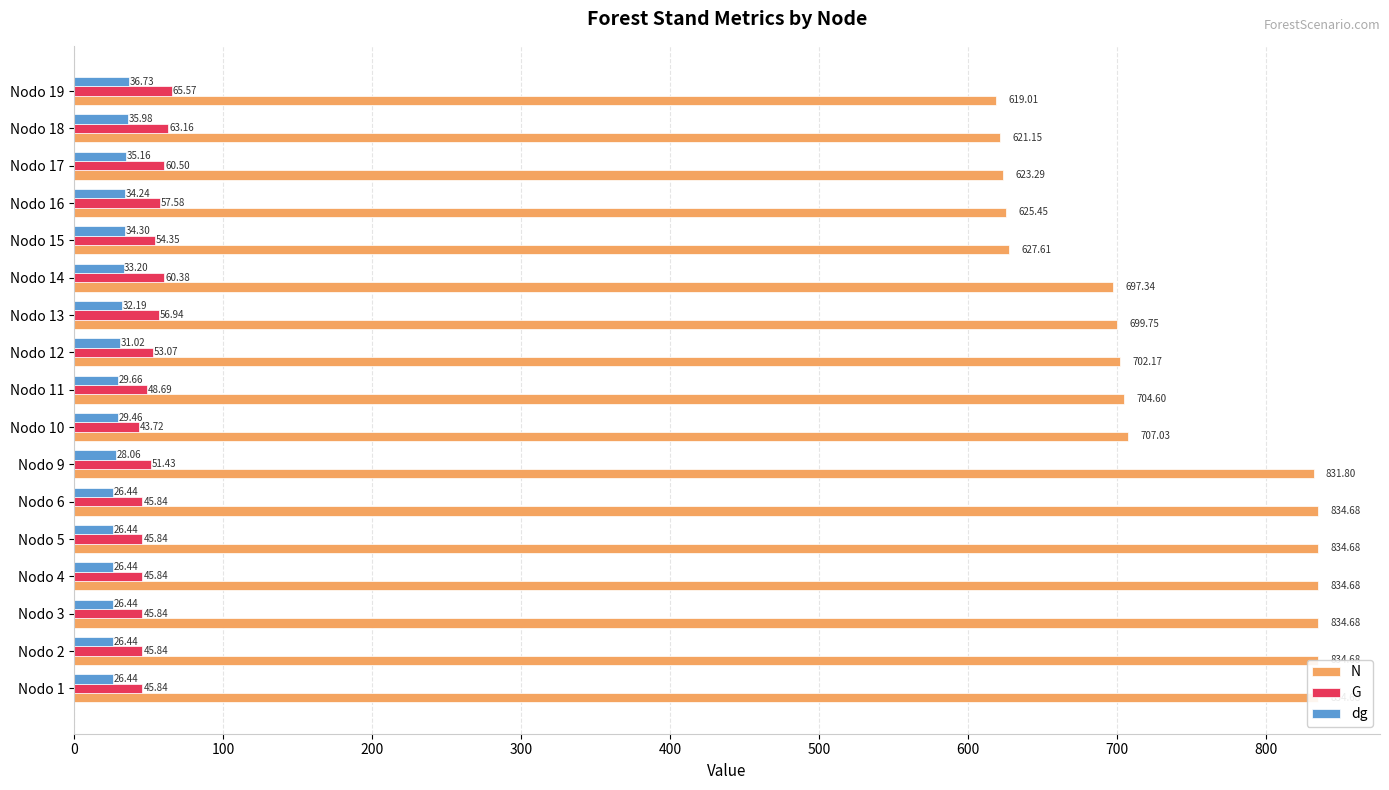

What are all the series names shown in the legend?

N, G, dg